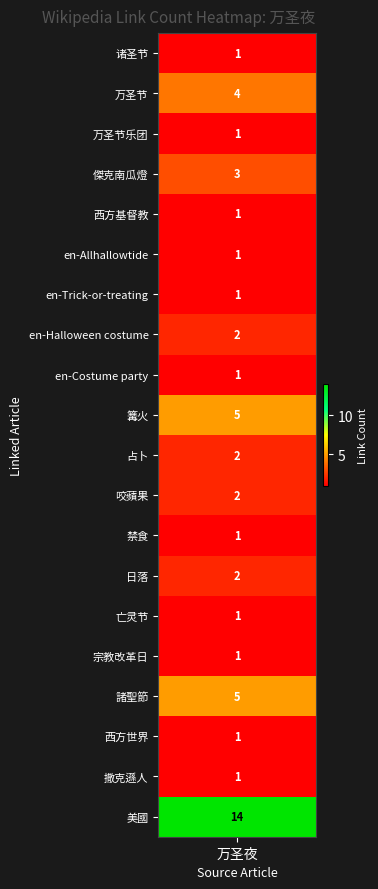

Where is the data nearest to the value 7?

篝火